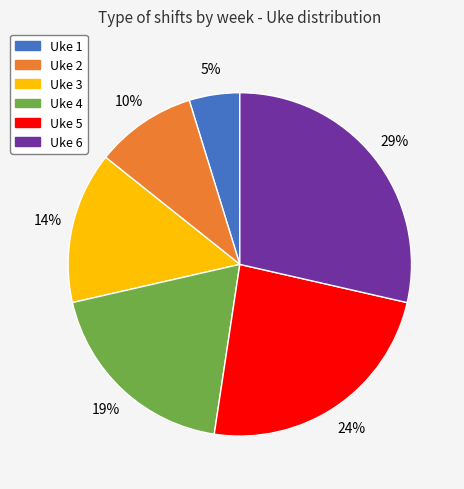

To the nearest percent, what portion does Uke 4 represent?

19%